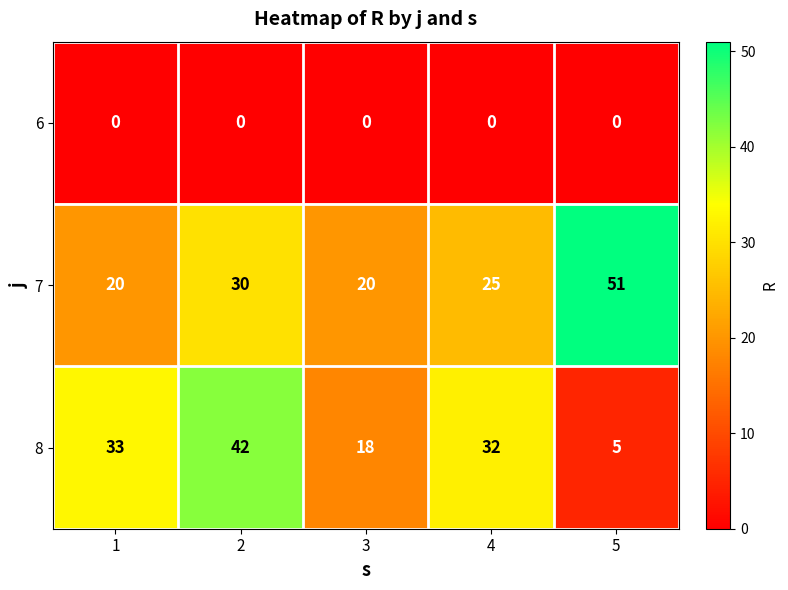

What is the sum of the 8 values at 4 and 5?

37